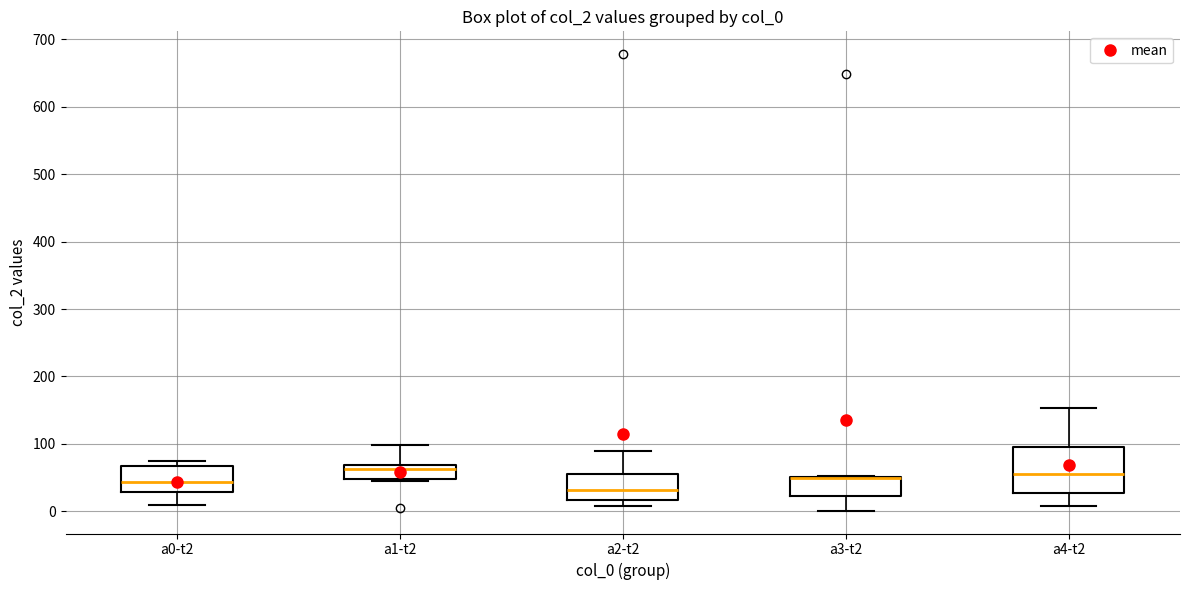

Which box is the tallest, from its lower edge to its upper edge?

a4-t2